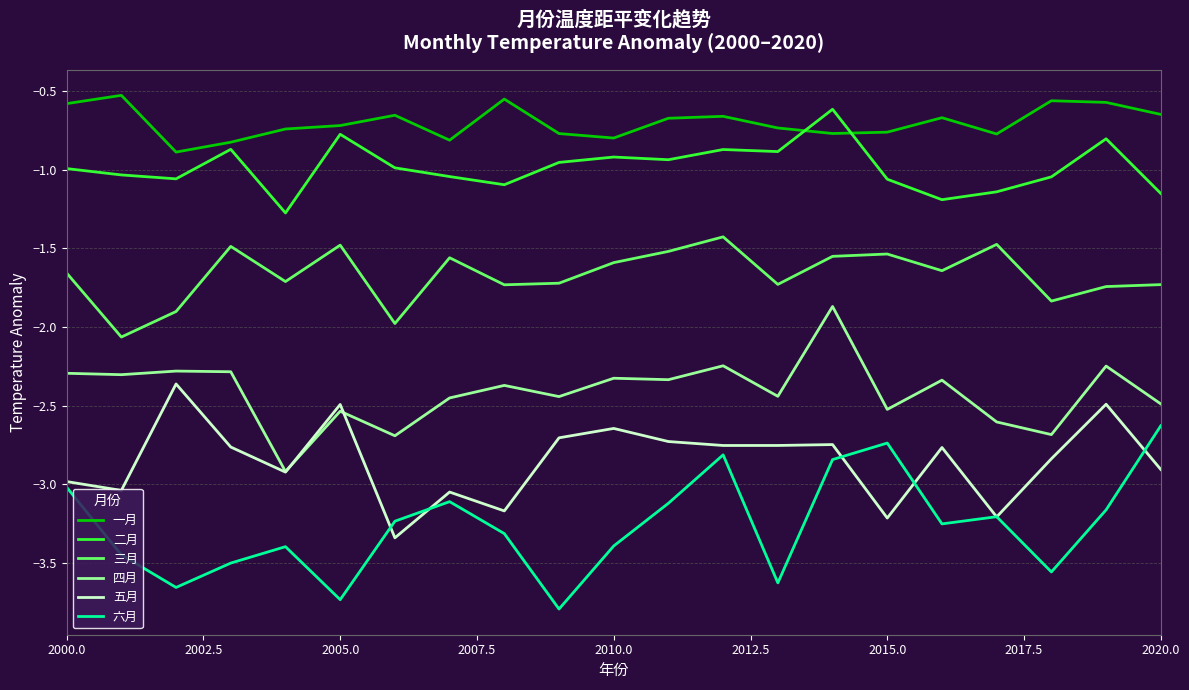

Which series has the largest total across all categories?

一月